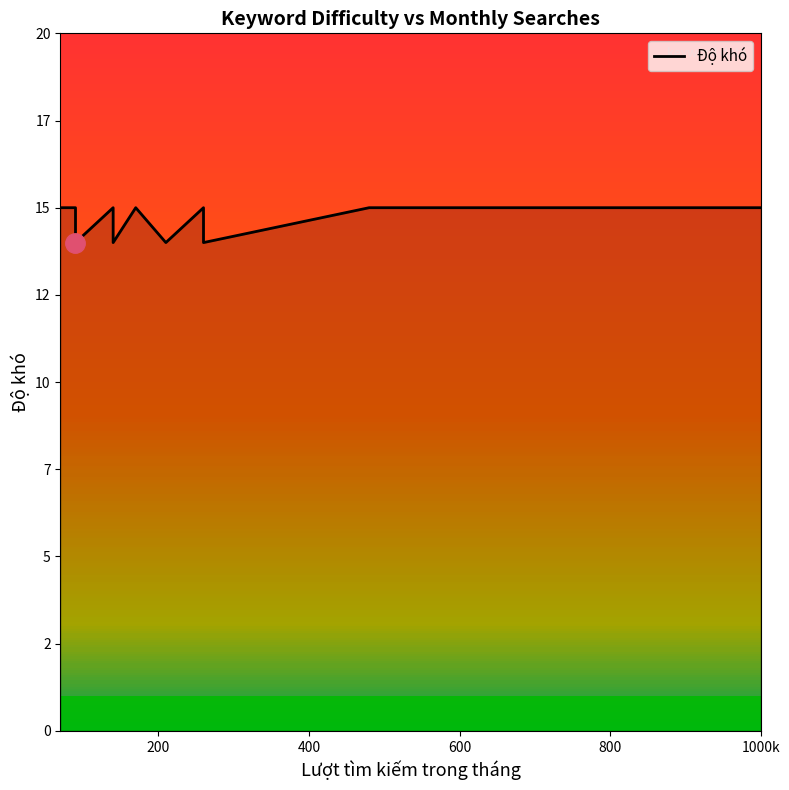

What is the difference between the maximum and minimum values?

1